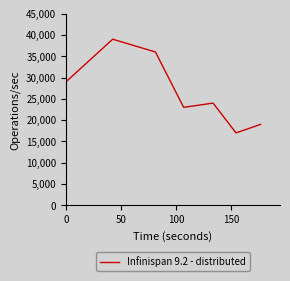

How many interior local valleys (lower than both neighbors) does the data have?

2